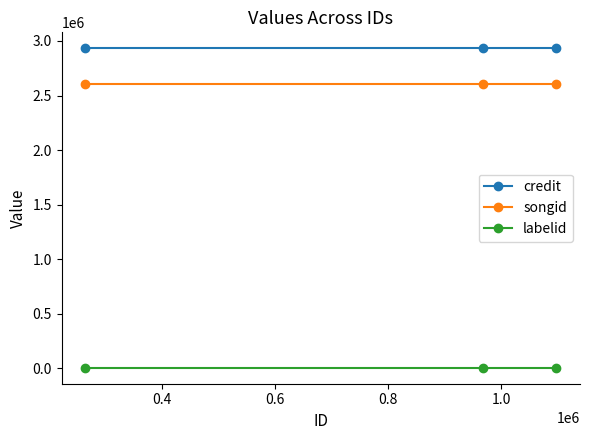

What is the sum of all credit values?

8797143